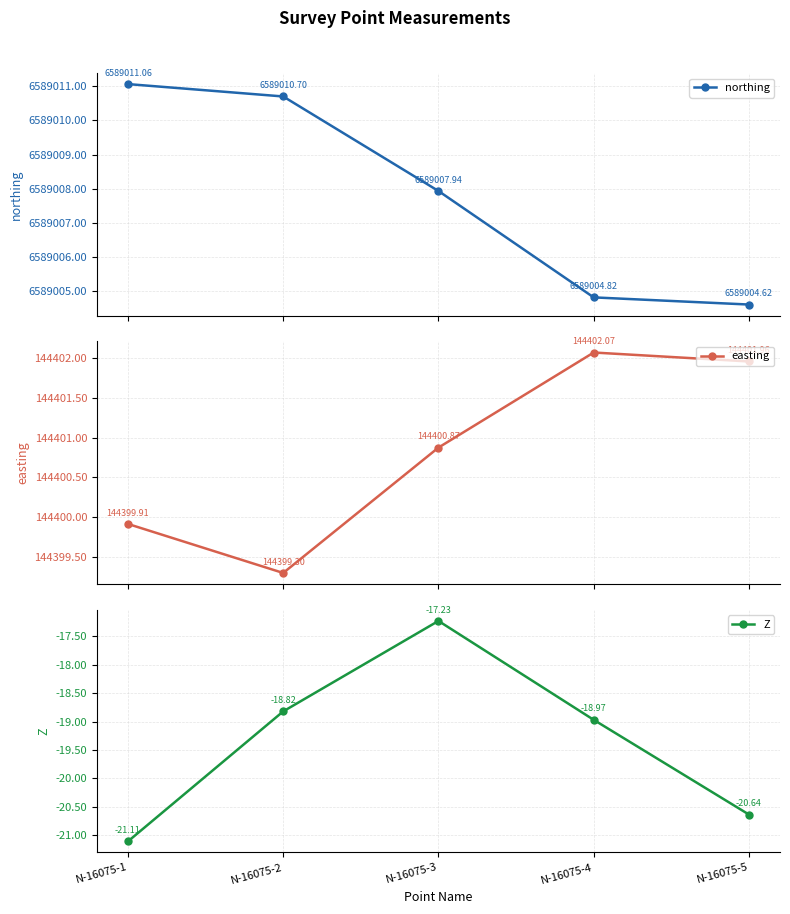

How many lines are shown in the chart?

3